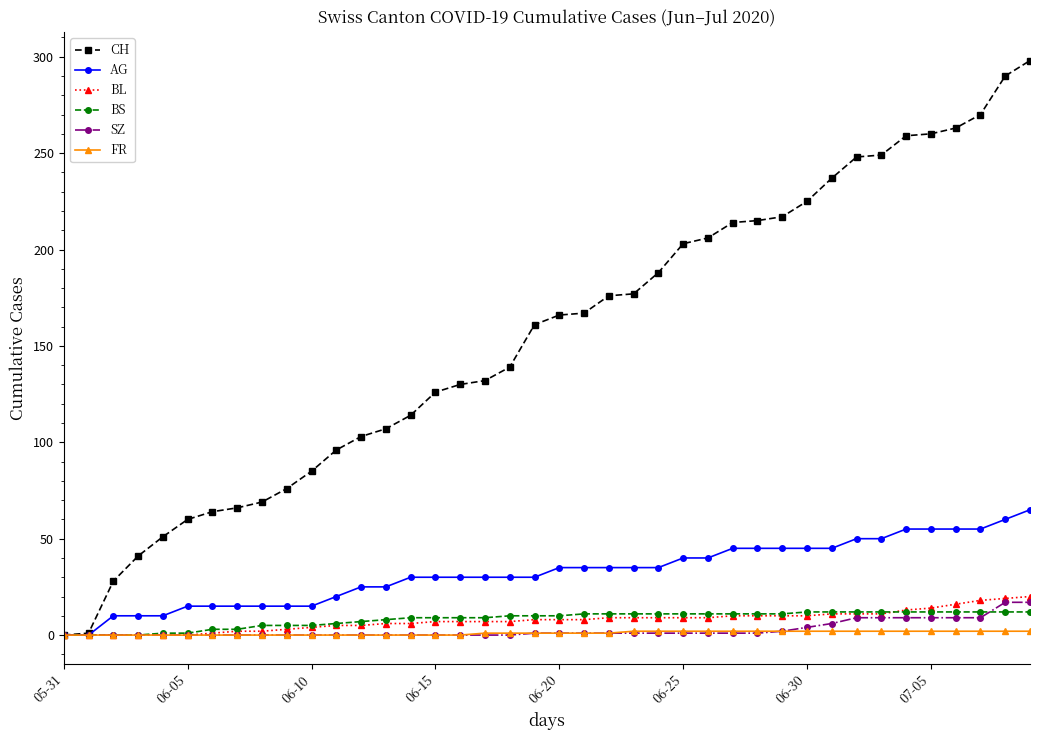

What is the greatest value displayed?

298